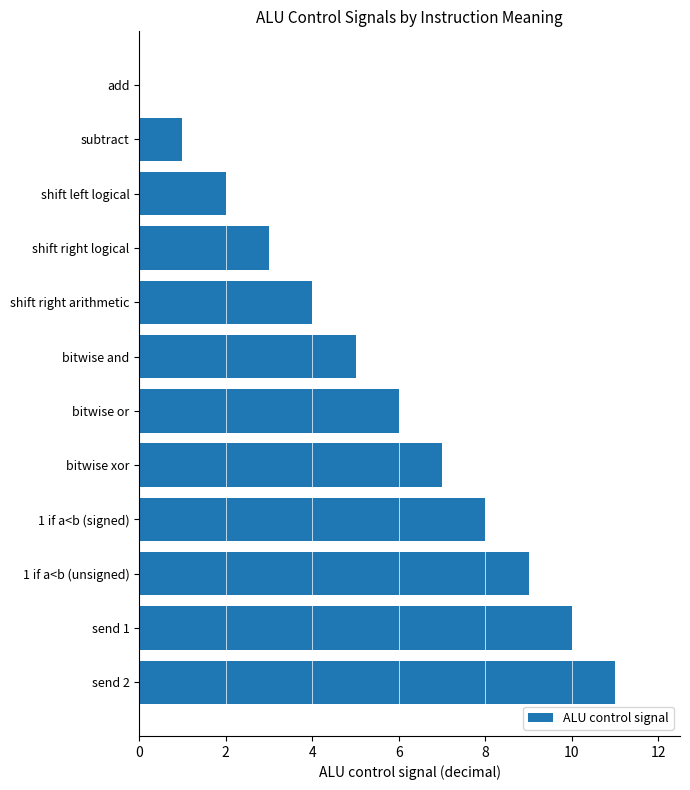

At which label is the value closest to 5?

bitwise and